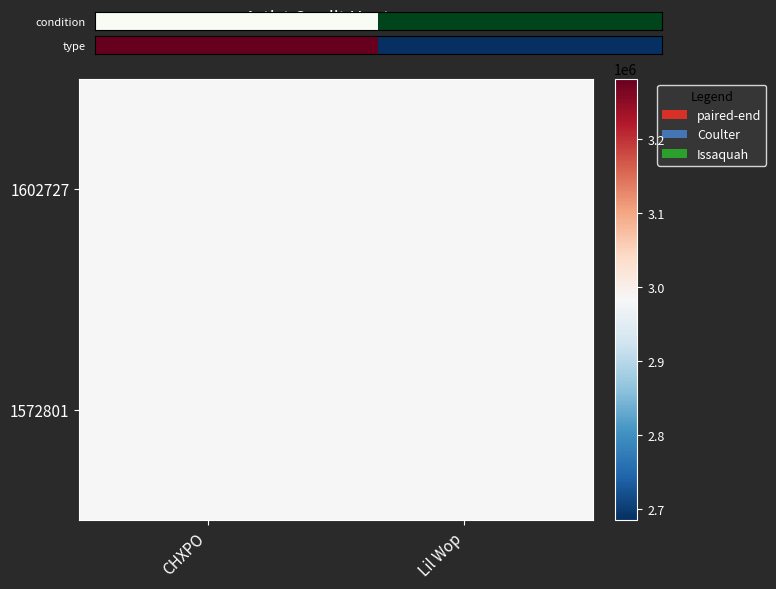

What is the maximum value shown in the chart?

2983228